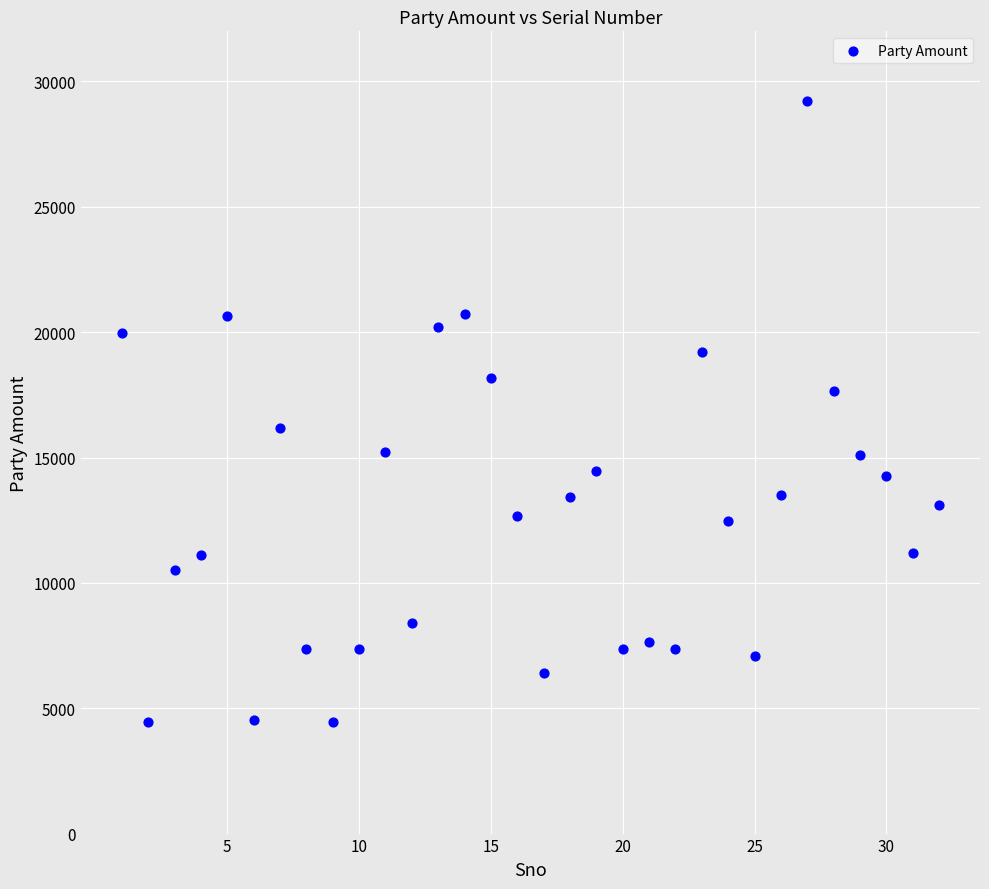

What is the range of Y values (max minus min)?

24780